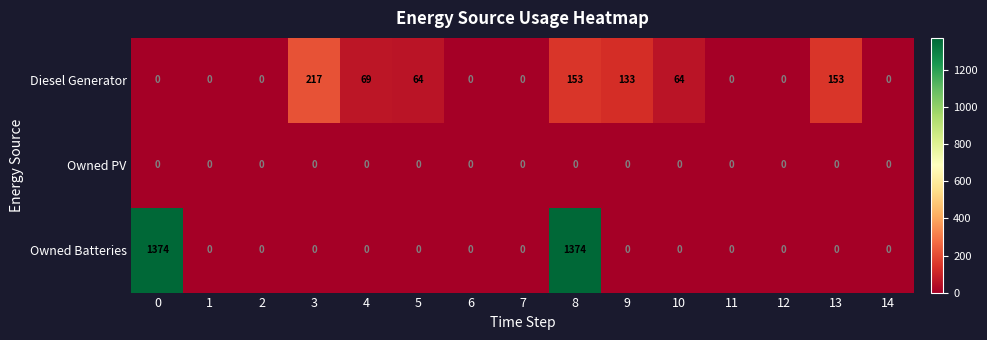

What is the sum of all Diesel Generator values?

853